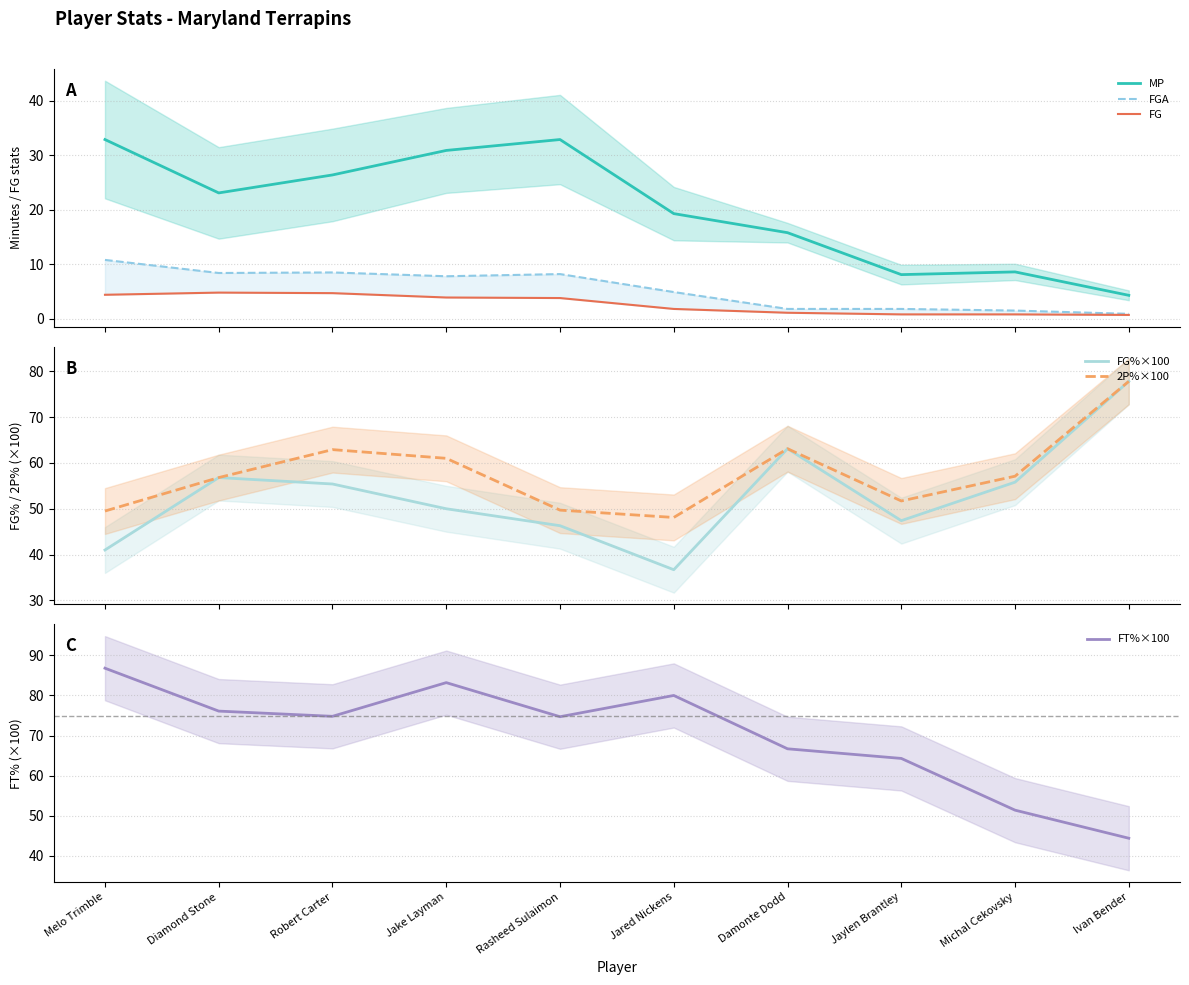

What is the label of the 1st point from the right?

Ivan Bender